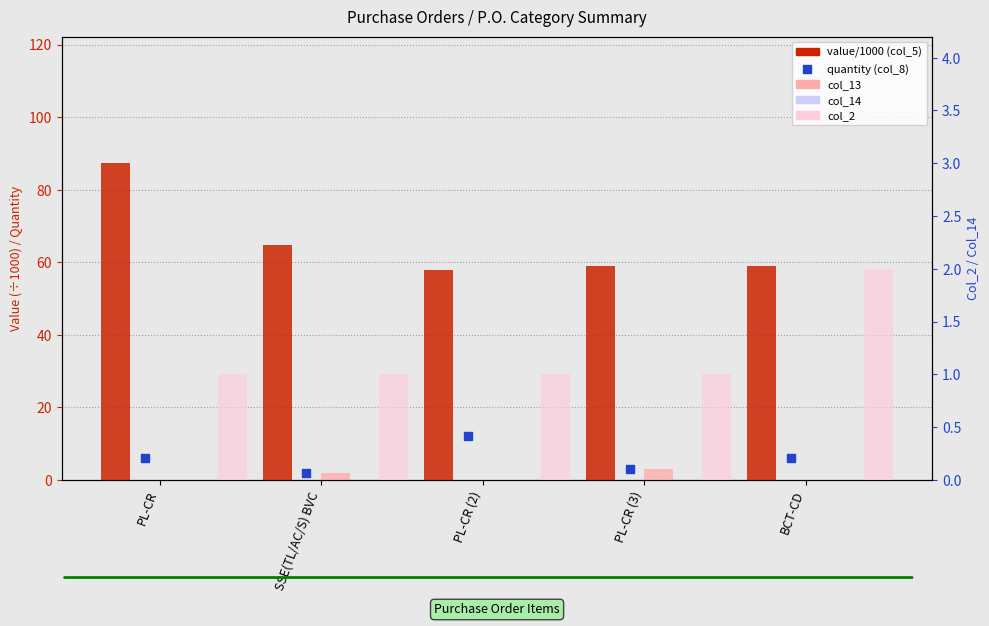

Which series has the largest total across all categories?

value/1000 (col_5)